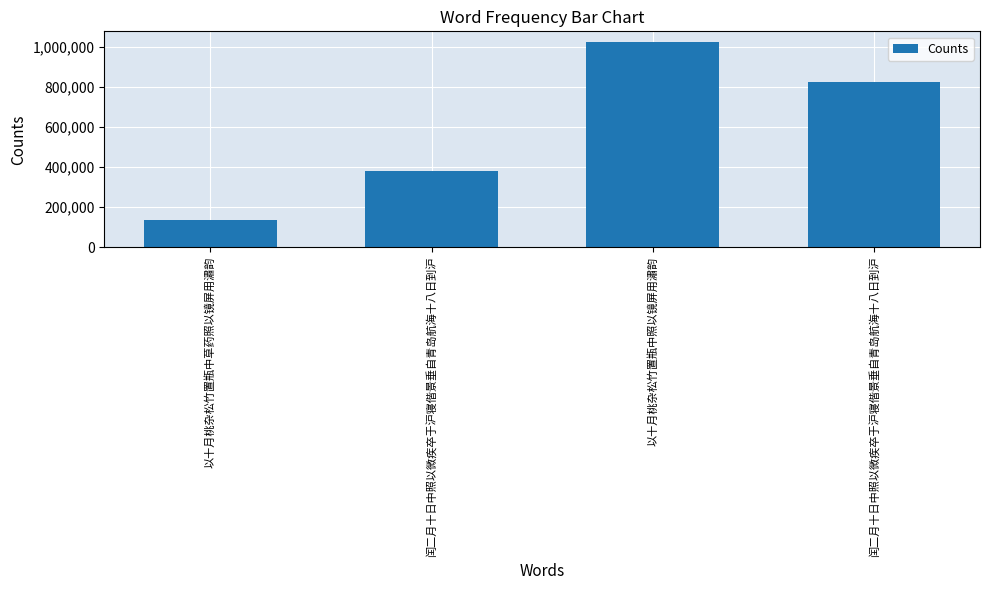

Between 闰二月十日中照以微疾卒于沪寝偕景垂自青岛航海十八日到沪 and 以十月桃杂松竹置瓶中草药照以镜屏用潚韵, which is larger?

闰二月十日中照以微疾卒于沪寝偕景垂自青岛航海十八日到沪